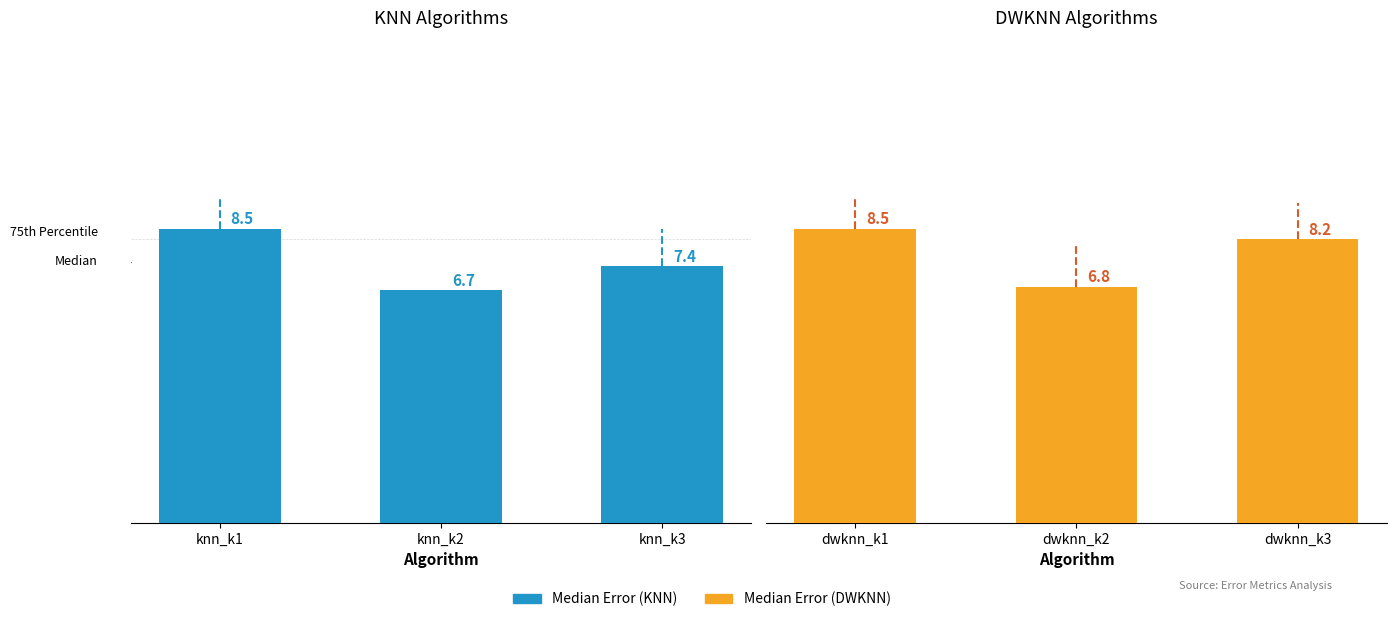

What is the average value?

7.8